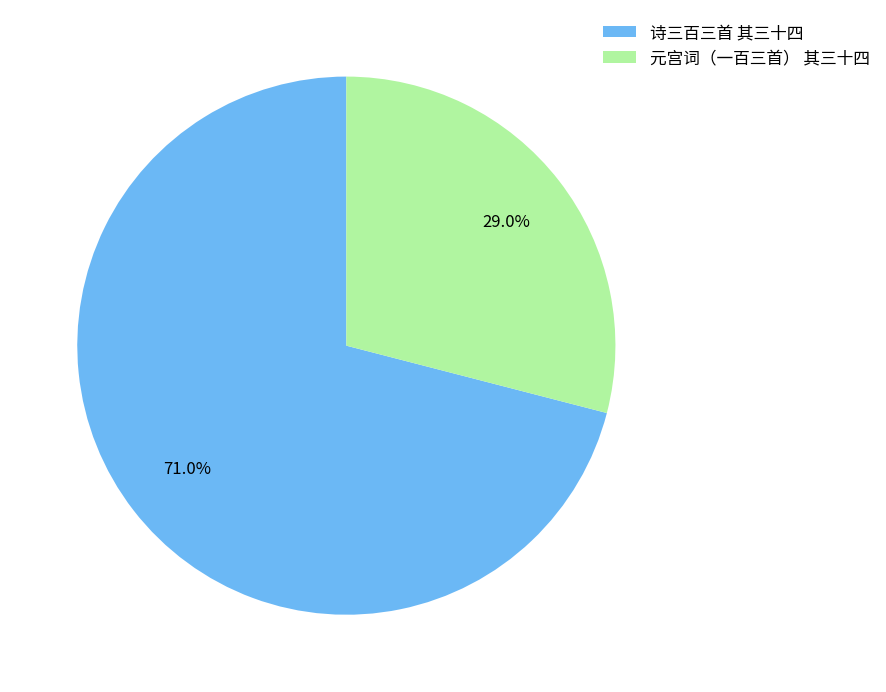

Does 元宫词（一百三首） 其三十四 account for over 50% of the chart?

No